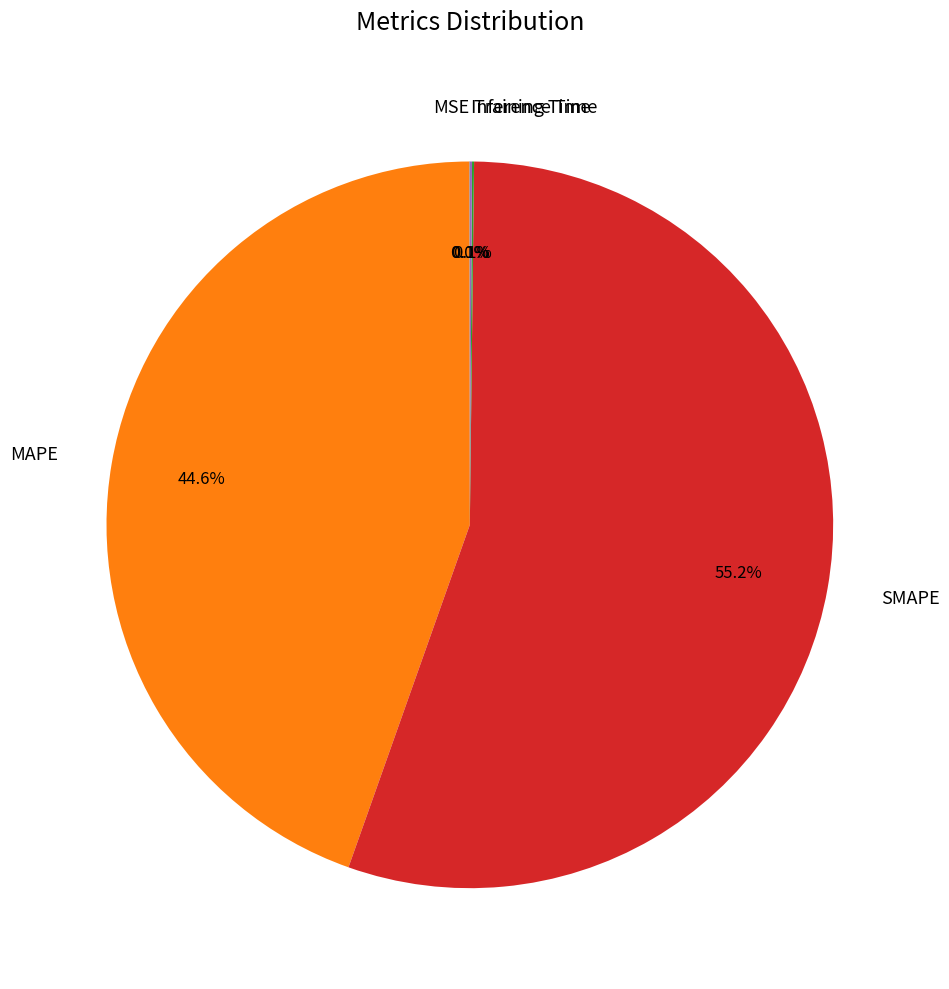

Which slice is the largest?

SMAPE